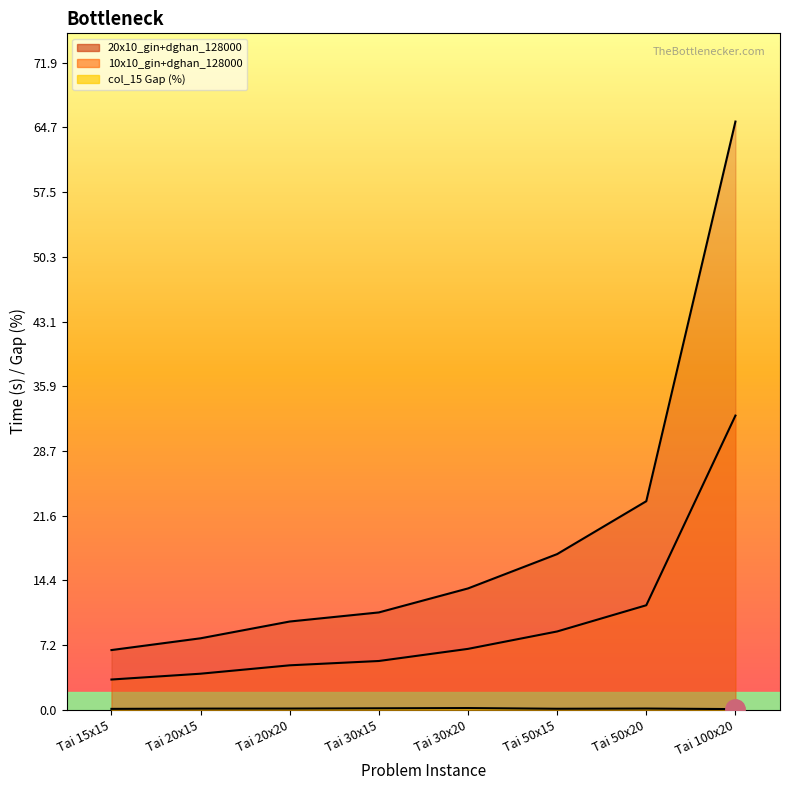

Which has a higher value, Tai 50x20 or Tai 20x20?

Tai 50x20